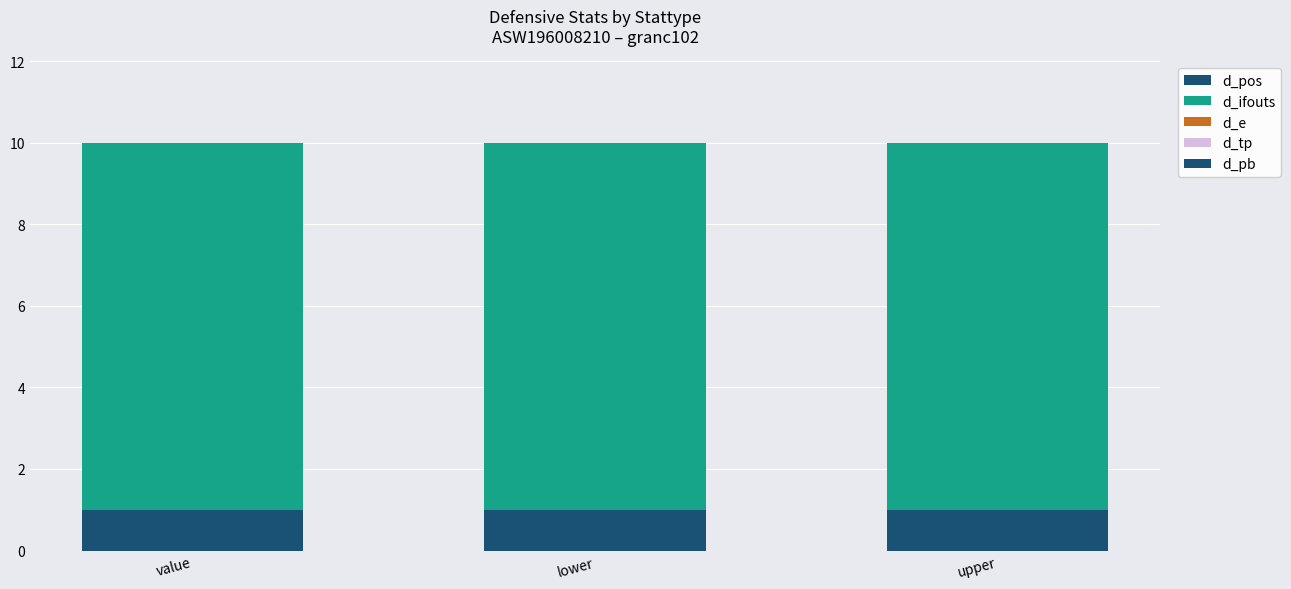

At how many categories does at least one series exceed 6?

3